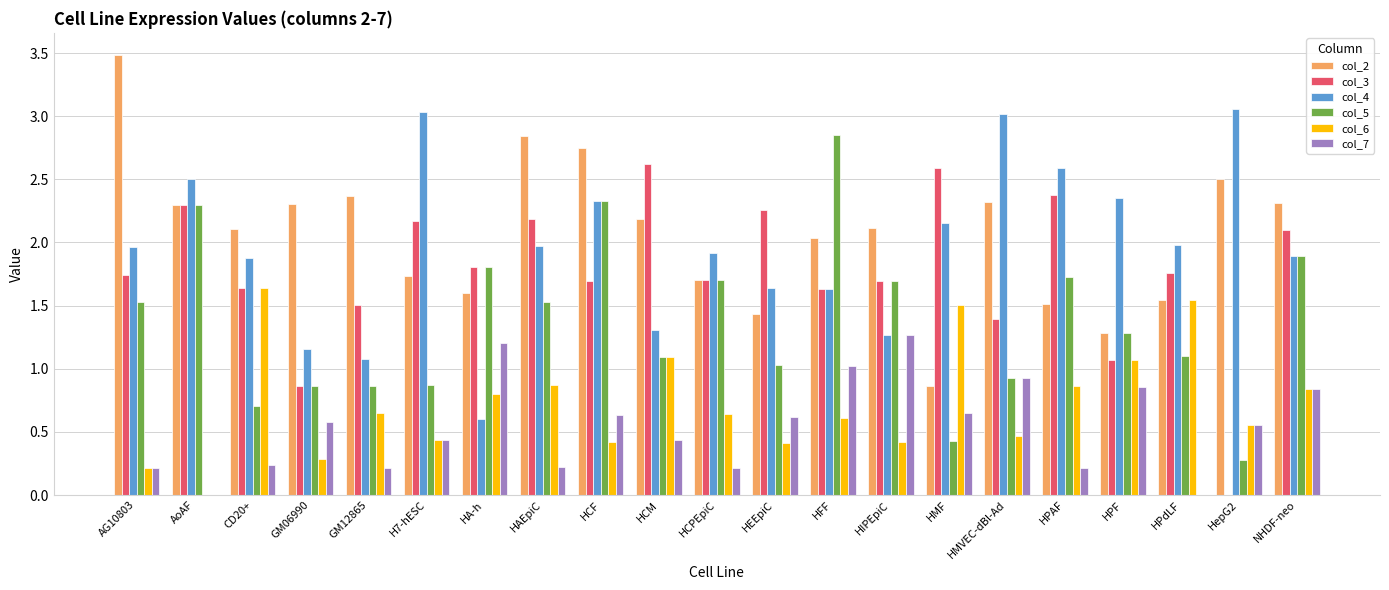

At which category is the sum across all series the highest?

HCF